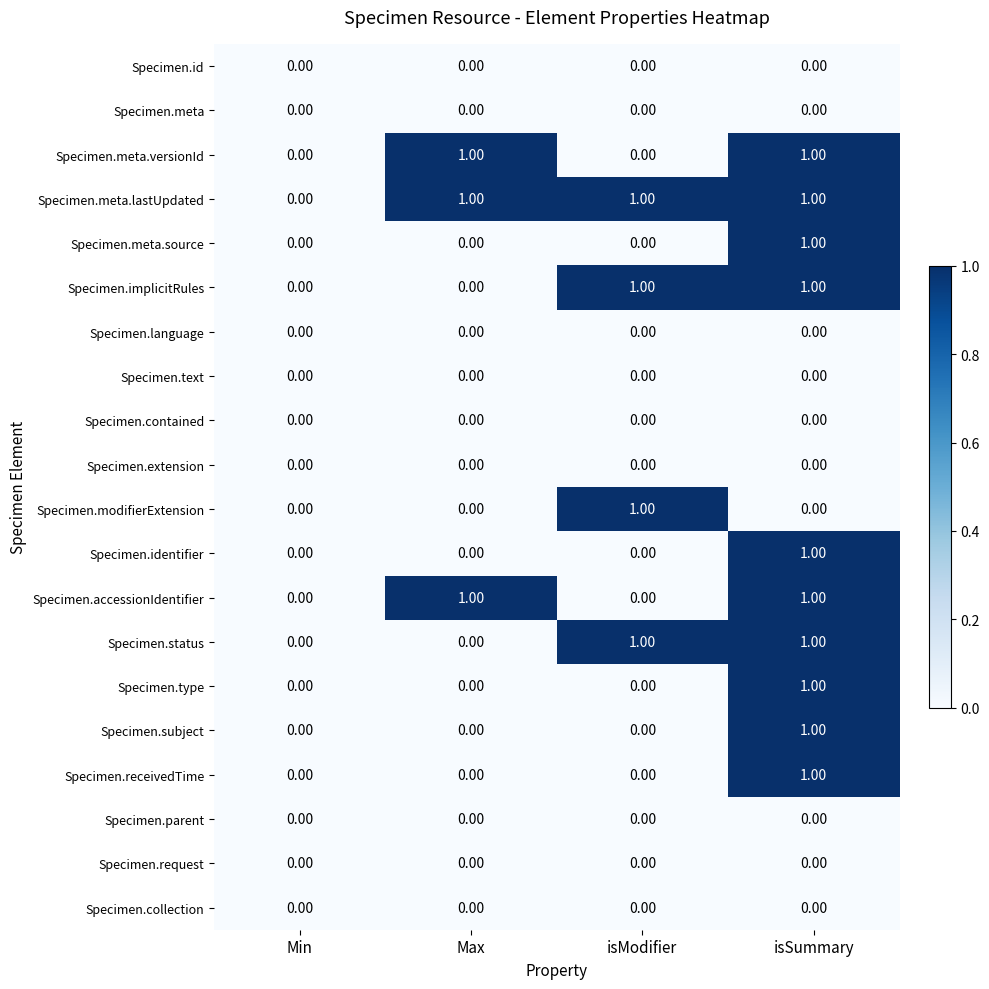

What is the total value across all series at isSummary?

10